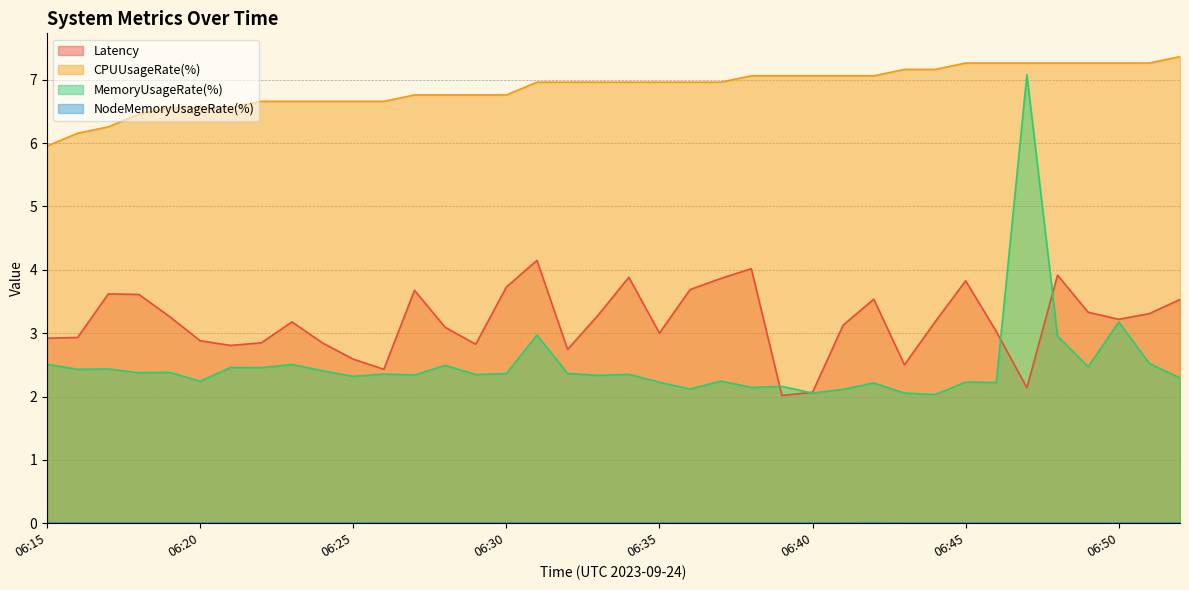

List the labels in order of Latency value, smallest first.

06:39, 06:40, 06:47, 06:26, 06:43, 06:25, 06:32, 06:21, 06:29, 06:24, 06:22, 06:20, 06:15, 06:16, 06:35, 06:46, 06:28, 06:41, 06:44, 06:23, 06:50, 06:19, 06:33, 06:51, 06:49, 06:52, 06:42, 06:18, 06:17, 06:27, 06:36, 06:30, 06:45, 06:37, 06:34, 06:48, 06:38, 06:31